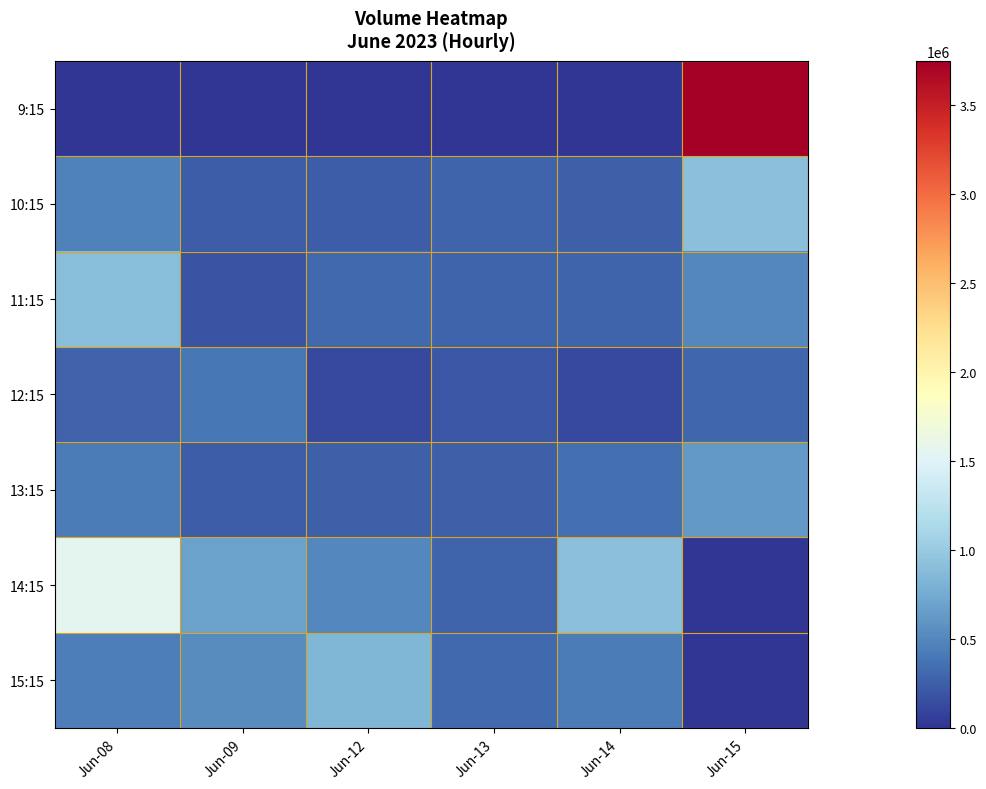

What is the total value across all series at Jun-09?

2281136